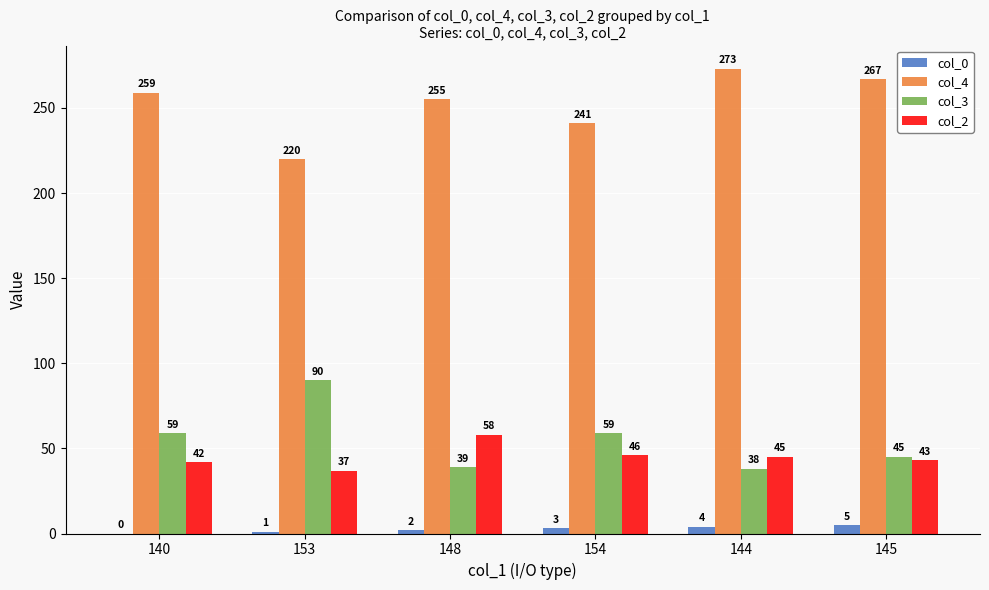

Count the number of data series in this chart.

4